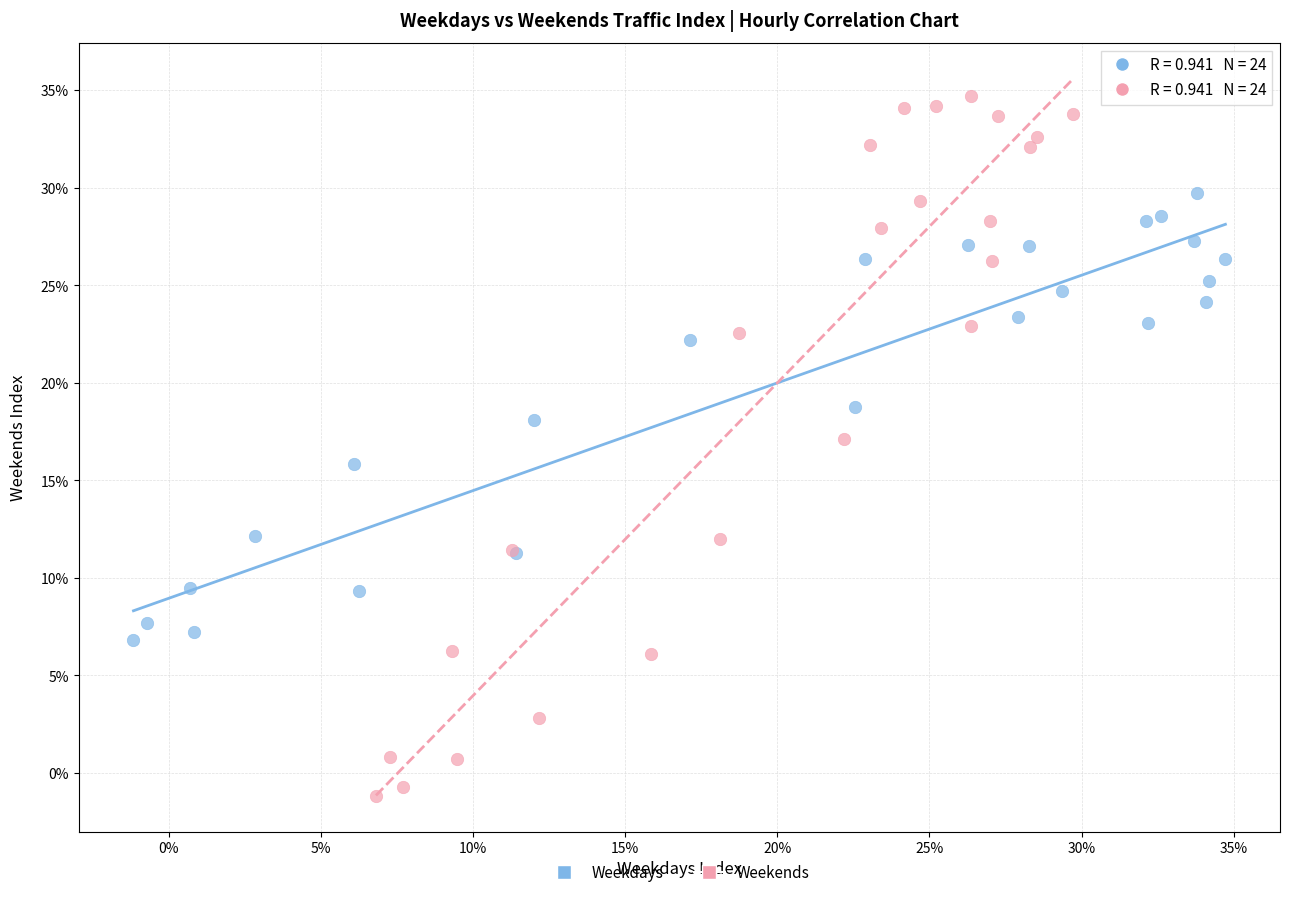

What are all the series names shown in the legend?

Weekdays, Weekends